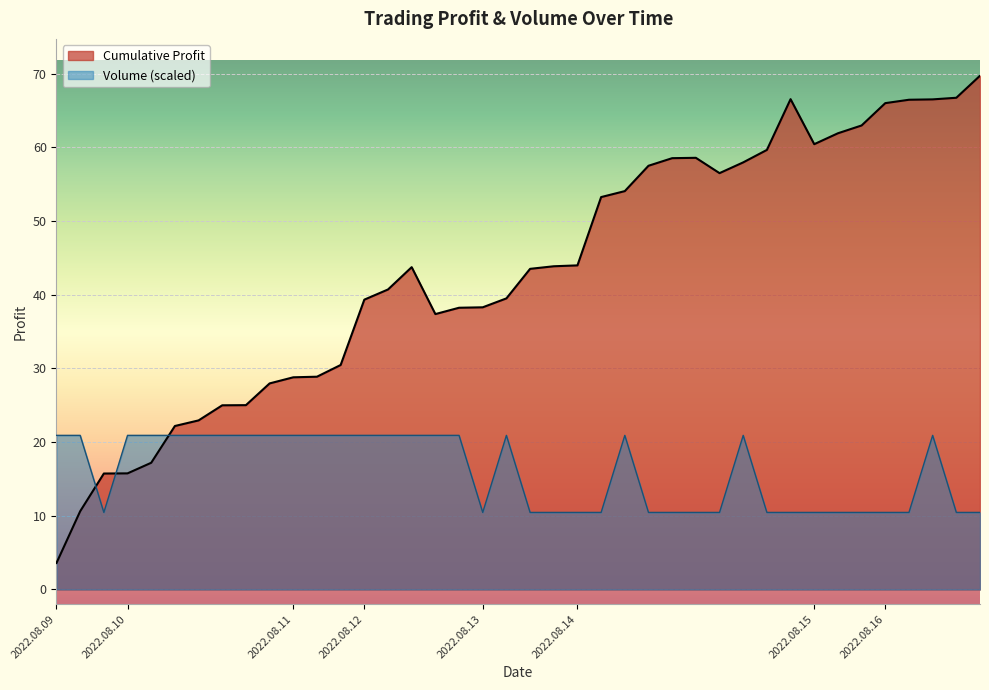

Is it true that the value at 2022.08.15 is 18.2?

False